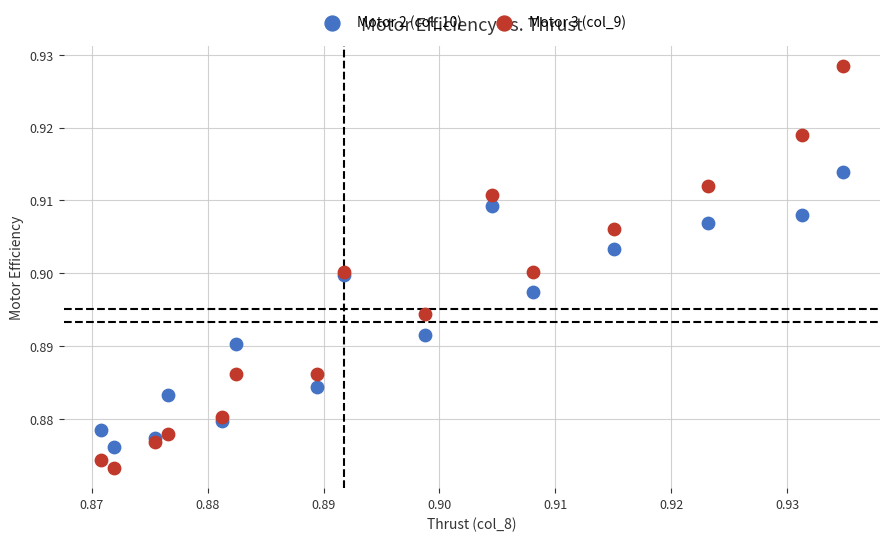

Which series reaches the maximum Y coordinate?

Motor 3 (col_9)